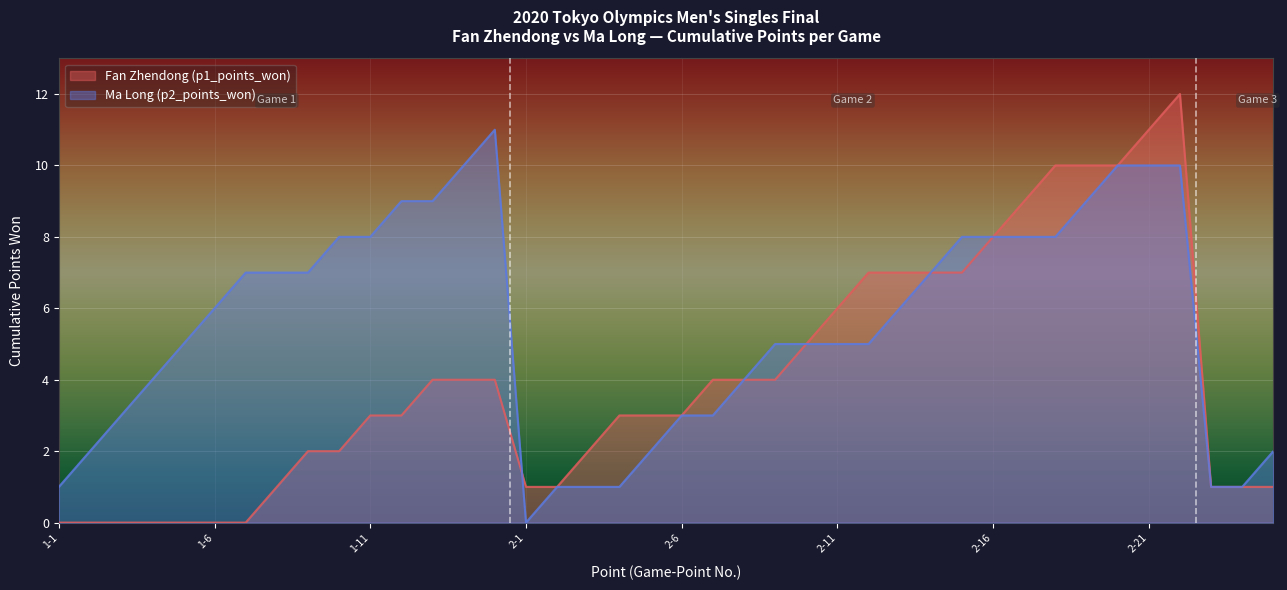

How many interior local peaks does the Fan Zhendong (p1_points_won) series have?

1